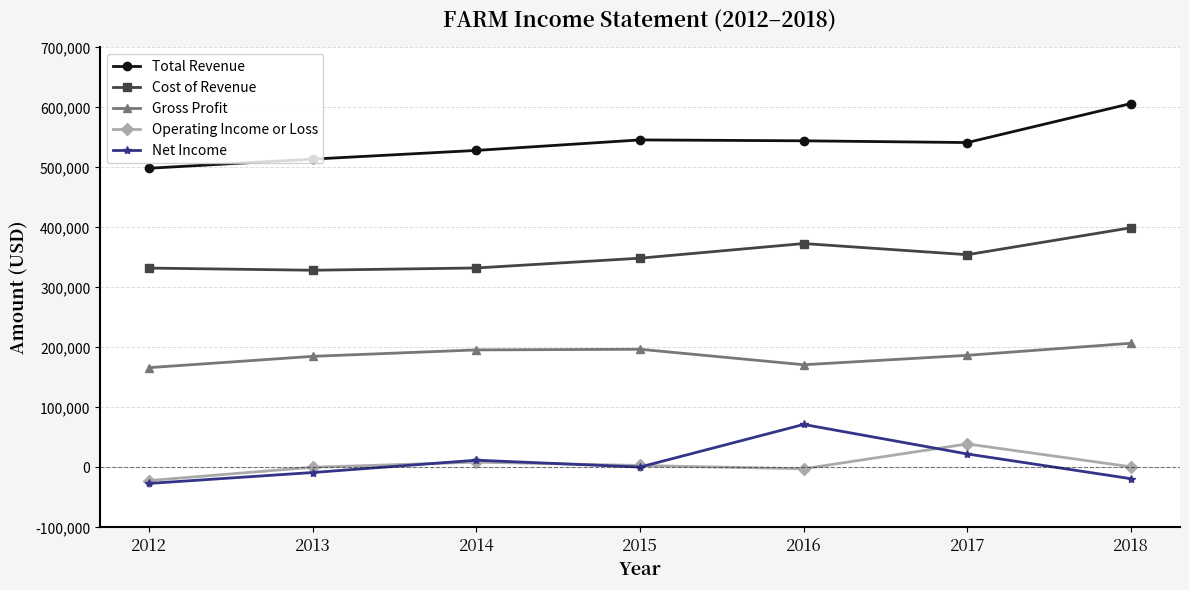

How many interior local valleys does the Gross Profit series have?

1